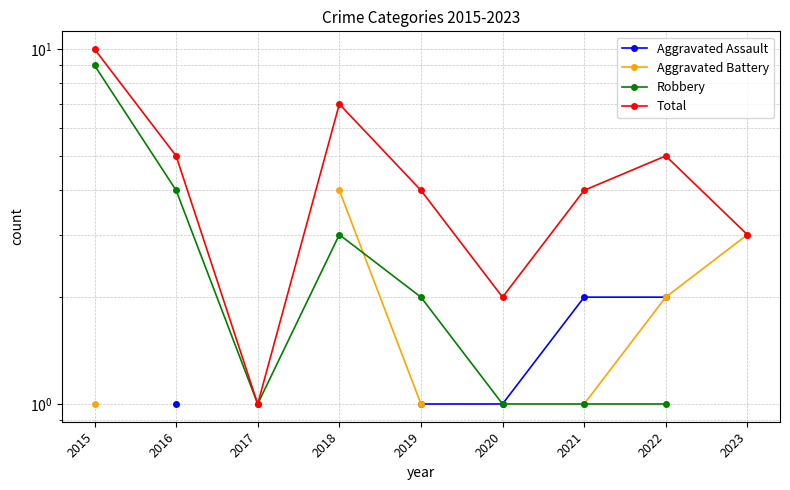

What is the difference between the highest and lowest values at 2016?

4.0